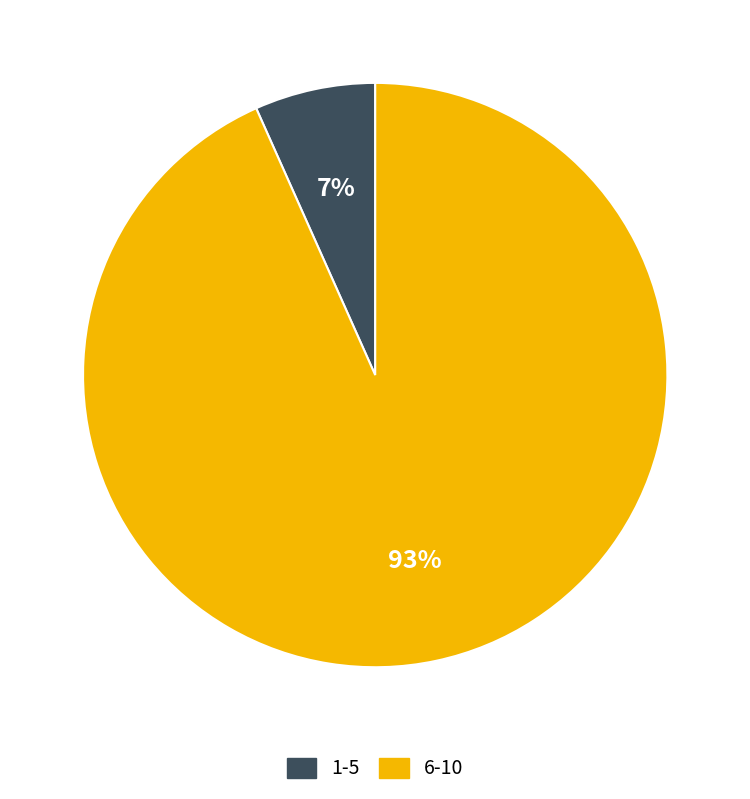

Does any single category account for the majority?

Yes